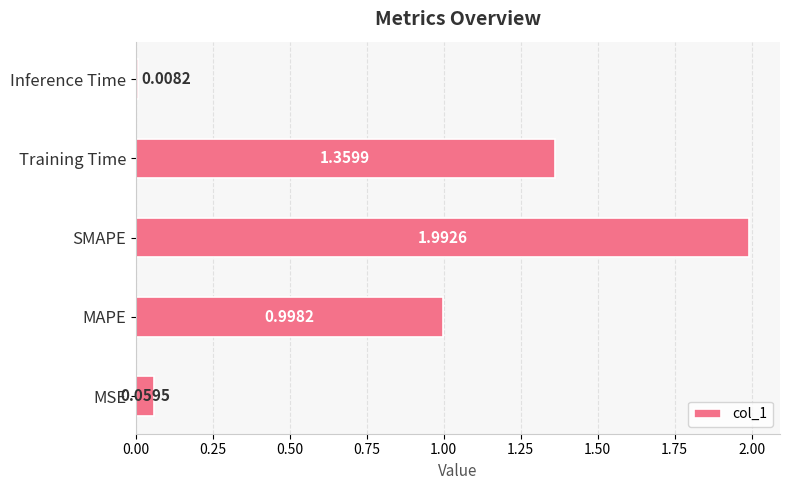

Rank the categories by value from lowest to highest.

Inference Time, MSE, MAPE, Training Time, SMAPE